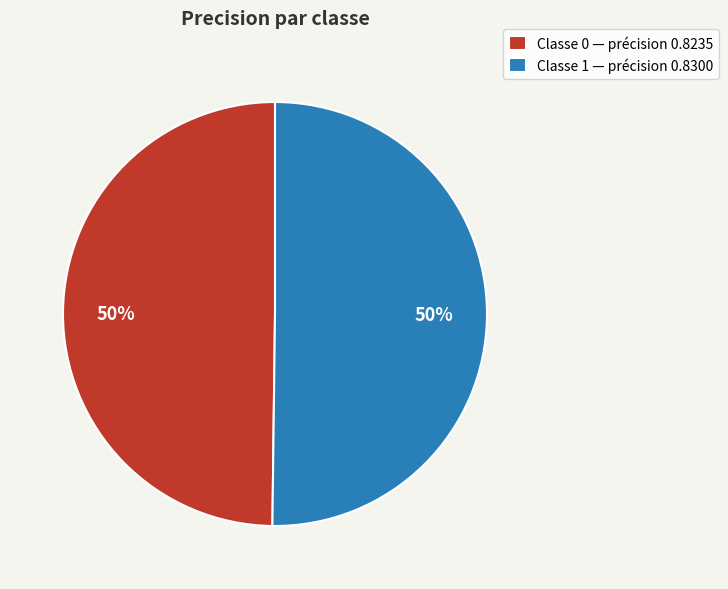

Combined, do Classe 1 — précision 0.8300 and Classe 0 — précision 0.8235 account for over 50%?

Yes